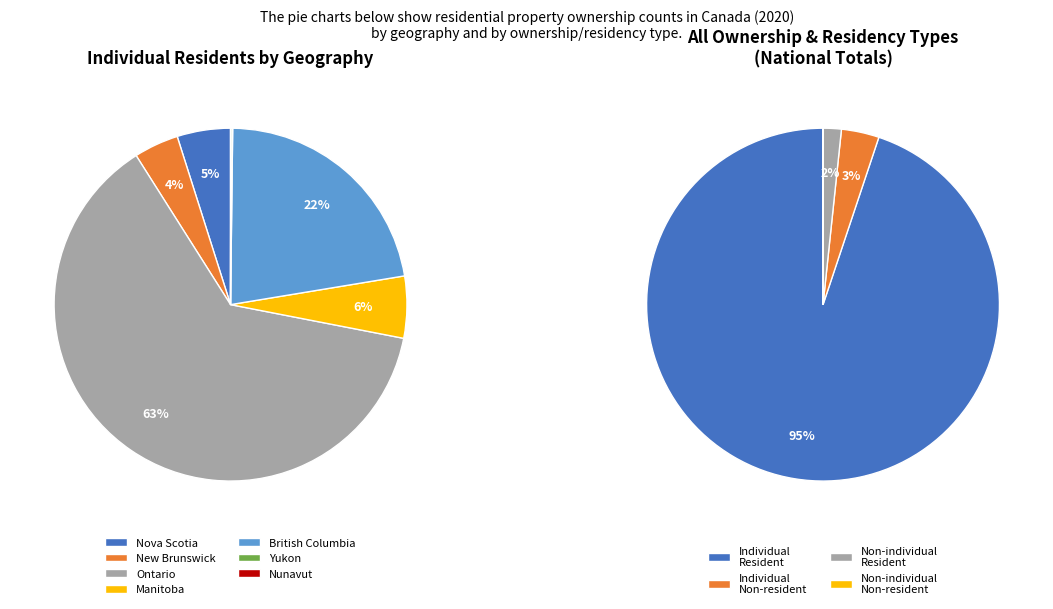

Which category accounts for the majority?

Ontario